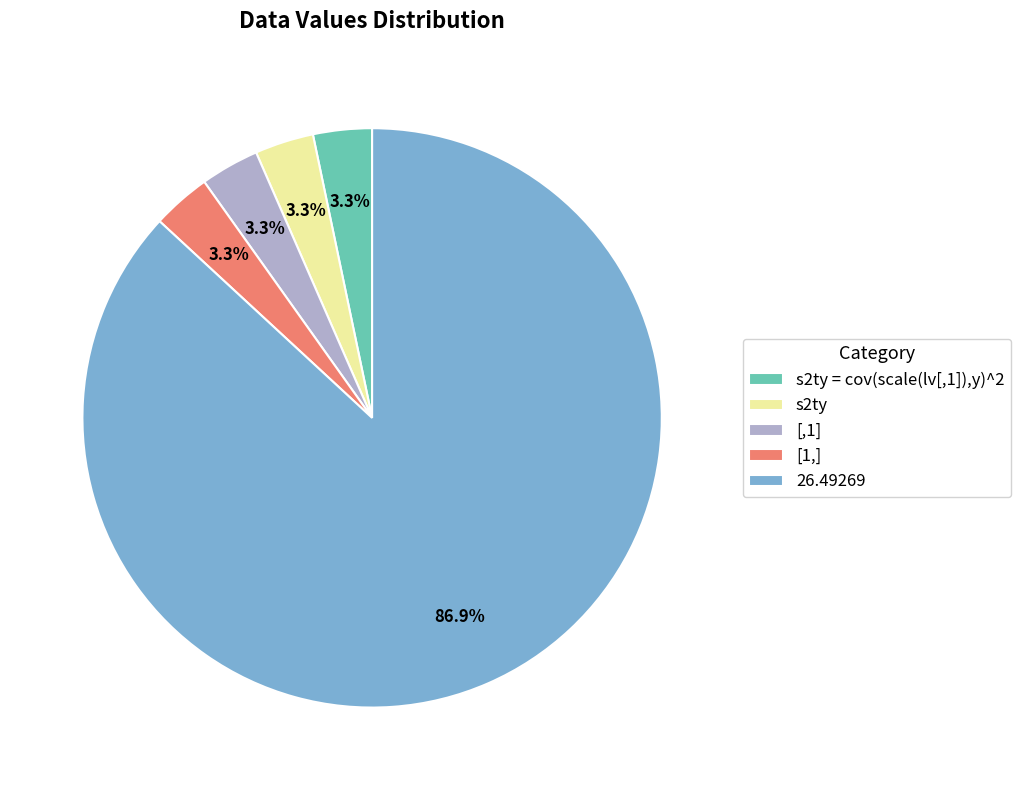

Count the number of slices in the pie.

5